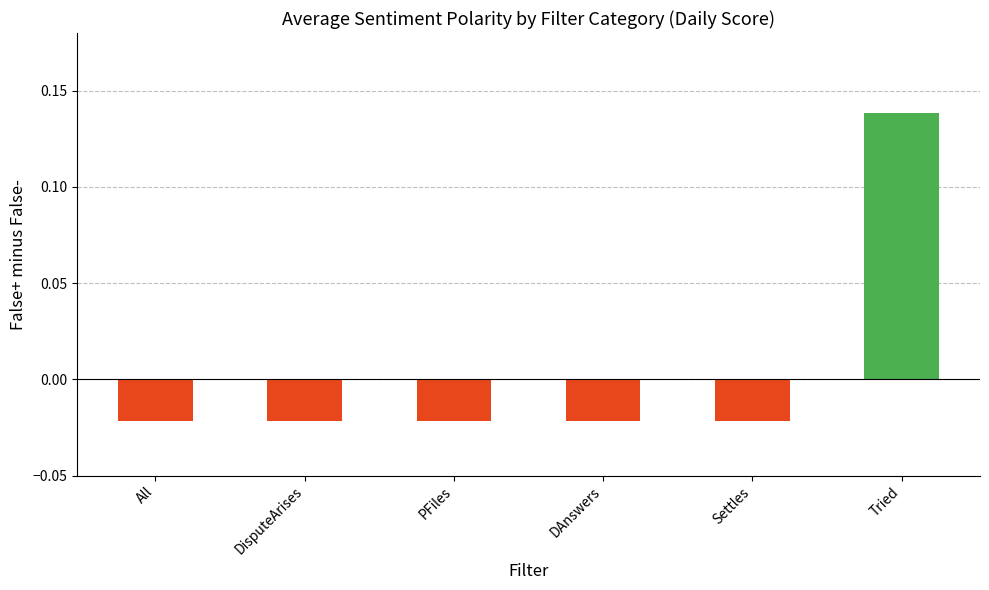

True or false: the data shows 0.2 at Tried.

False